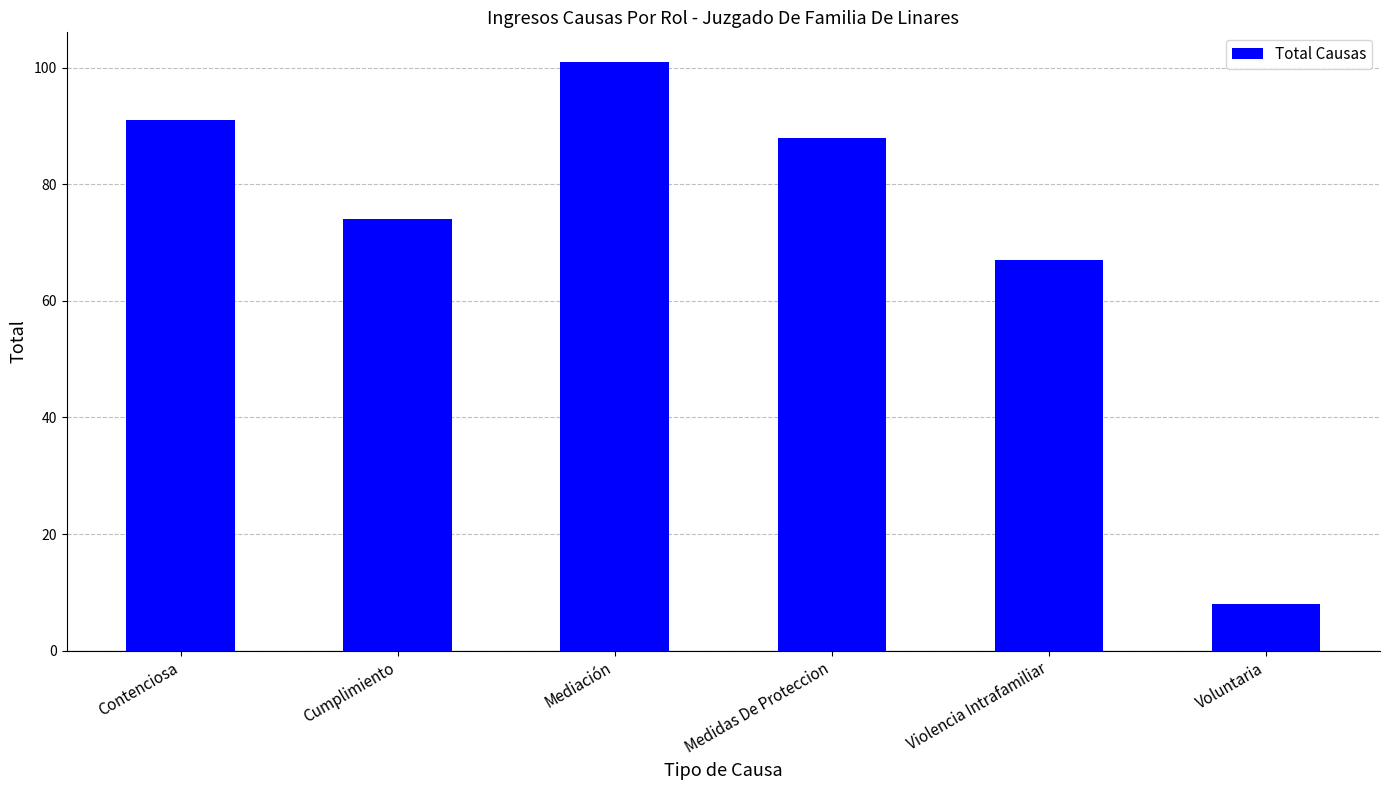

List the labels in order of value, largest first.

Mediación, Contenciosa, Medidas De Proteccion, Cumplimiento, Violencia Intrafamiliar, Voluntaria